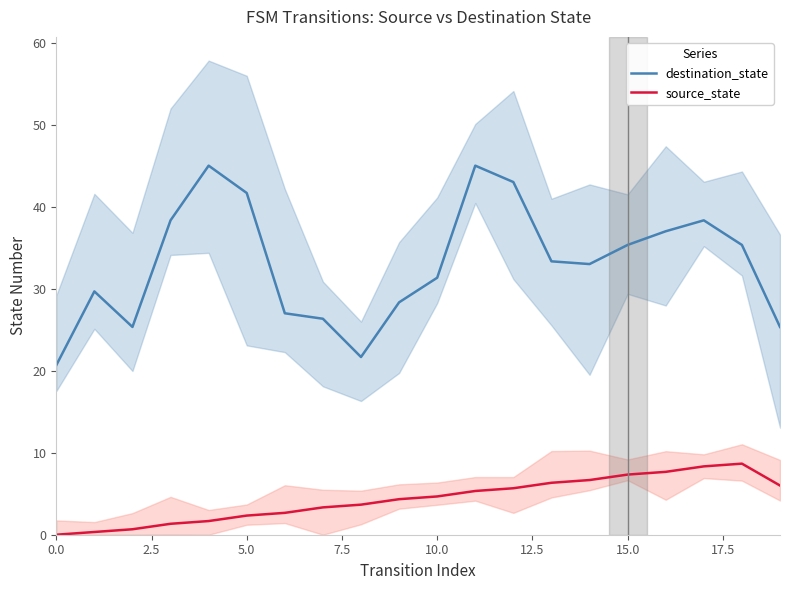

True or false: source_state has more than 1 interior local peaks.

False